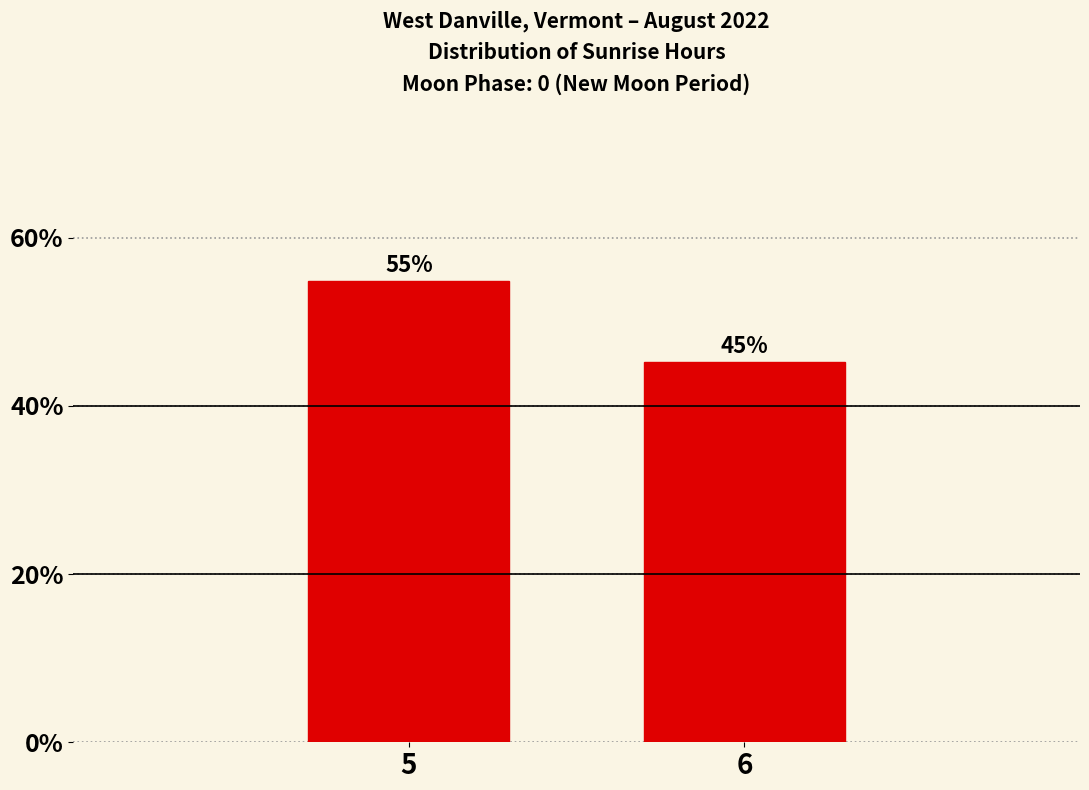

Which has a higher value, 6 or 5?

5